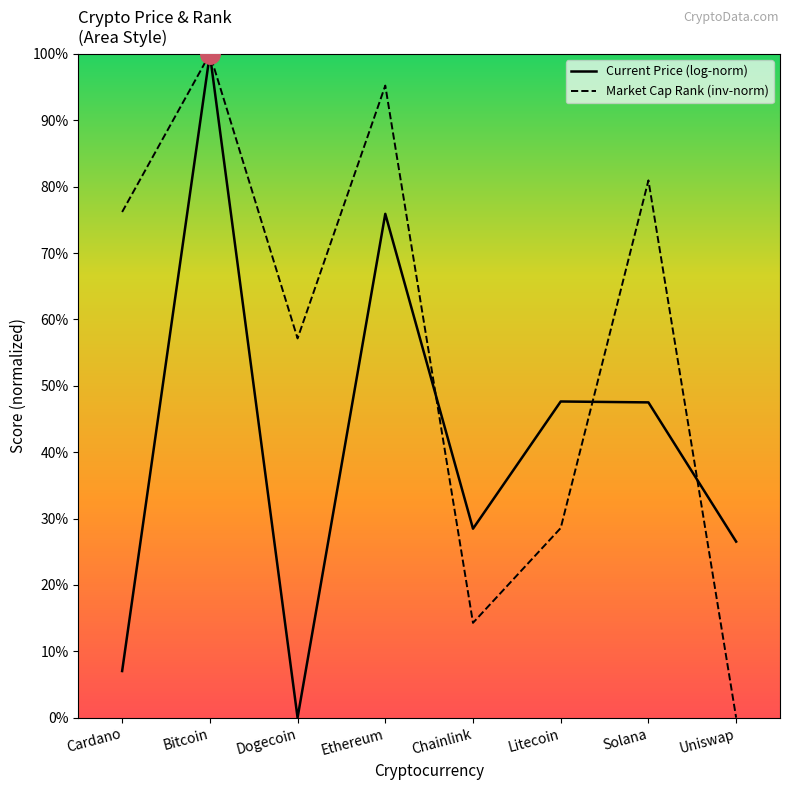

How many data points in Market Cap Rank (inv-norm) are above 76?

4